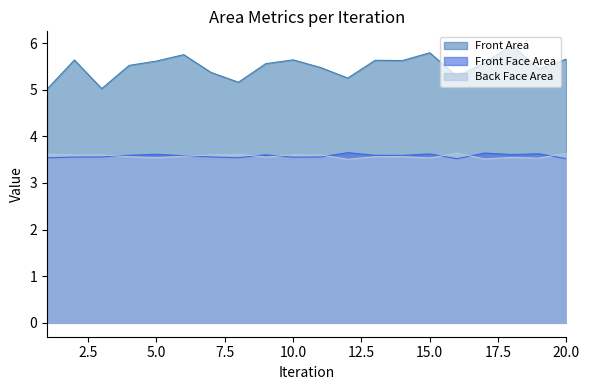

At which label is Back Face Area closest to 3?

12